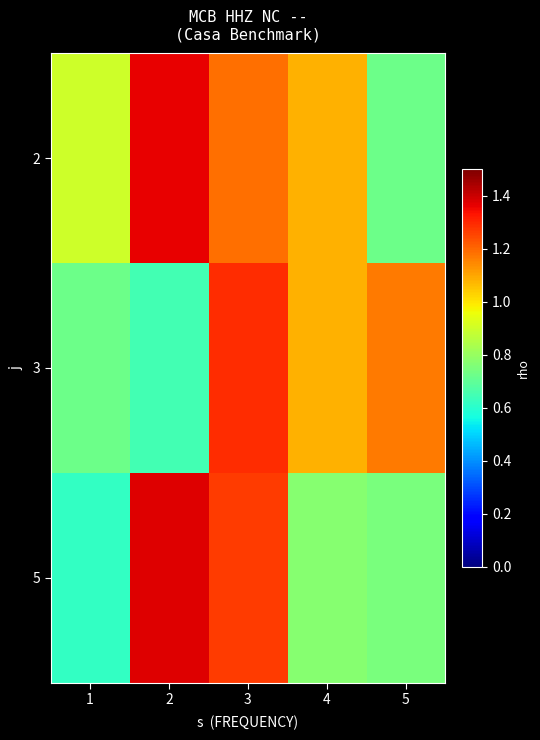

Rank the series at 3 from lowest to highest value.

2, 5, 3